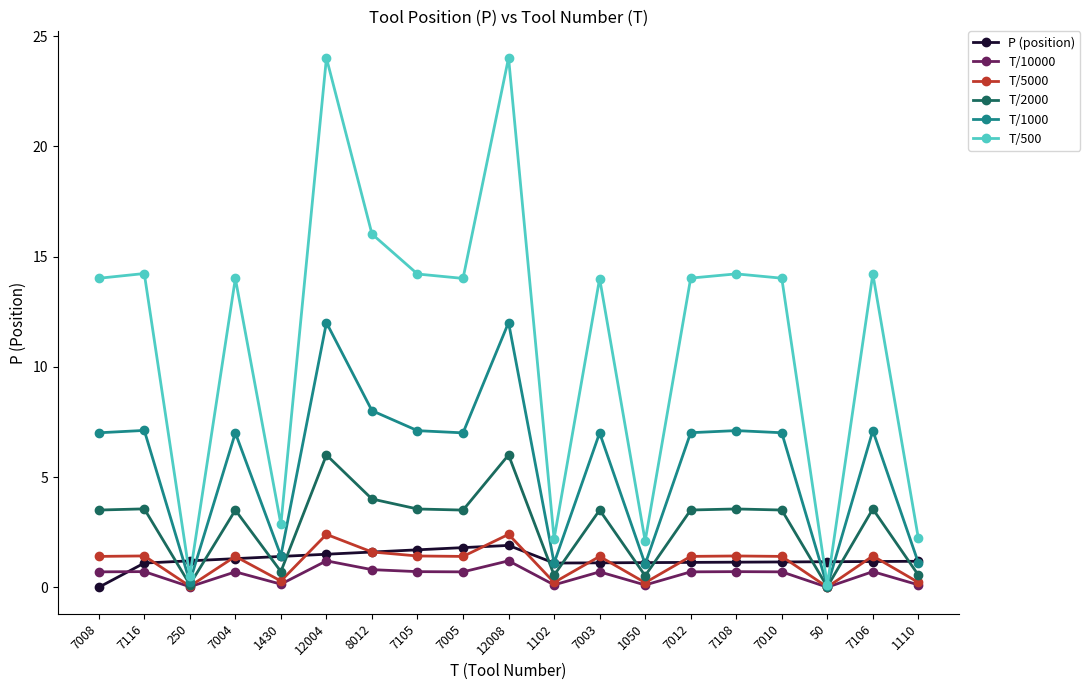

How many data points does each series have?

19